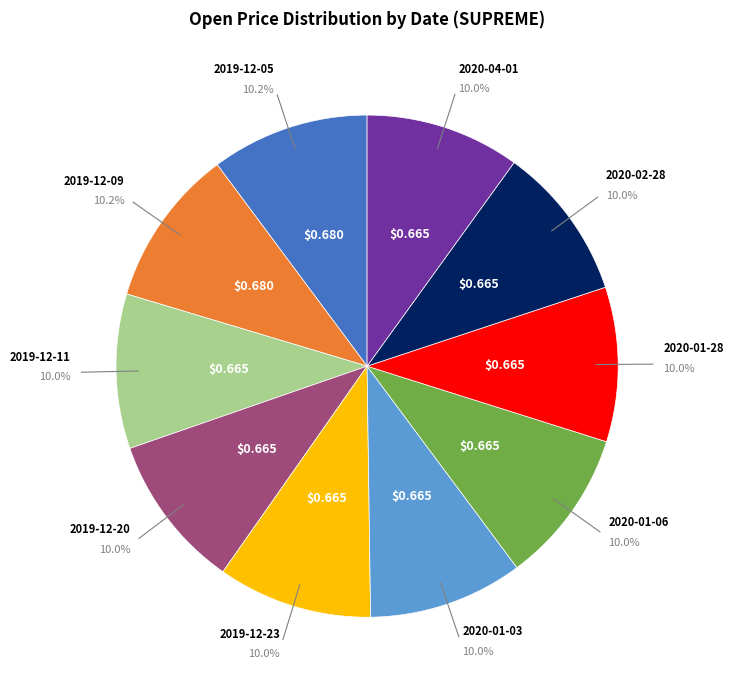

Is there a majority slice in this chart?

No